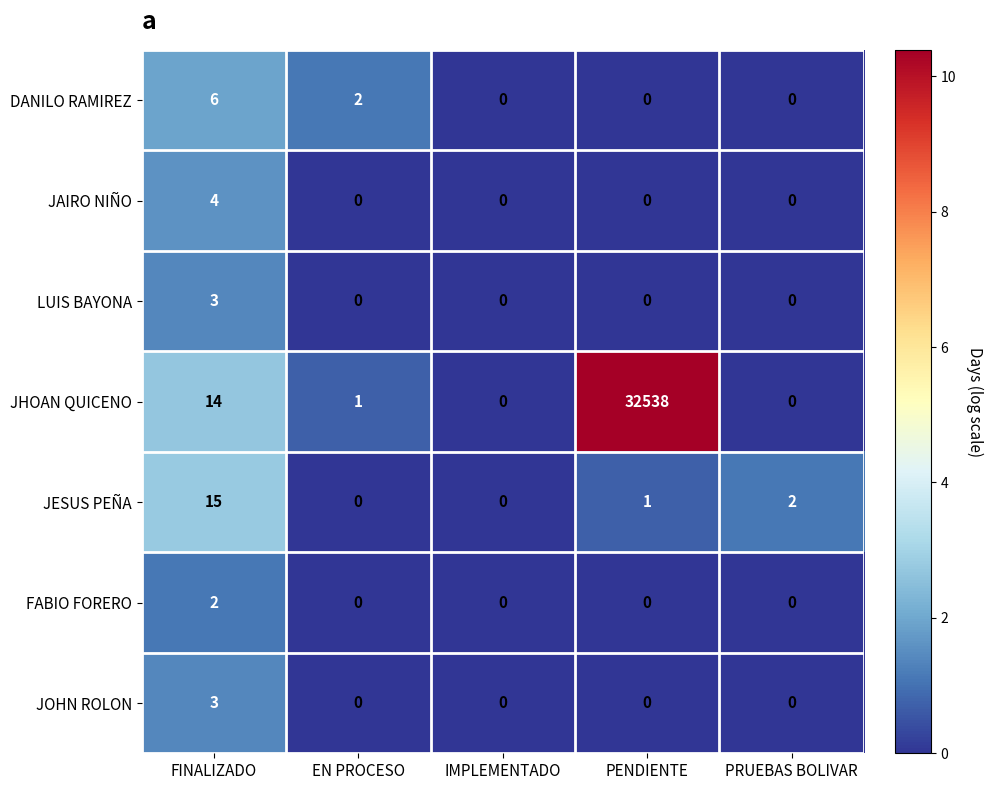

How many distinct data groups are displayed?

7